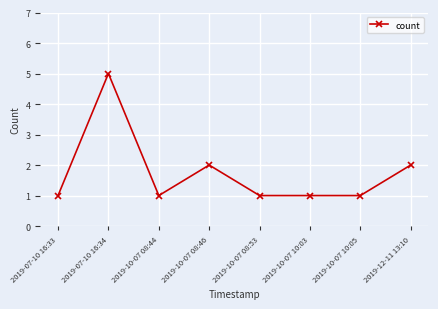

True or false: there are more than 1 points higher than both neighbors.

True